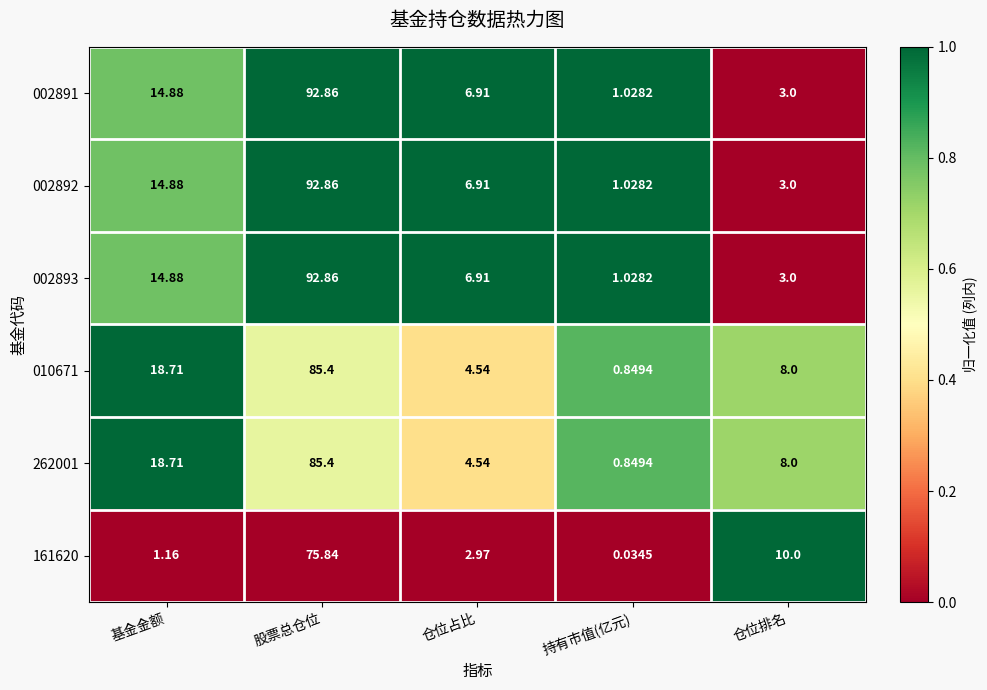

At which label is 002893 closest to 46?

基金金额